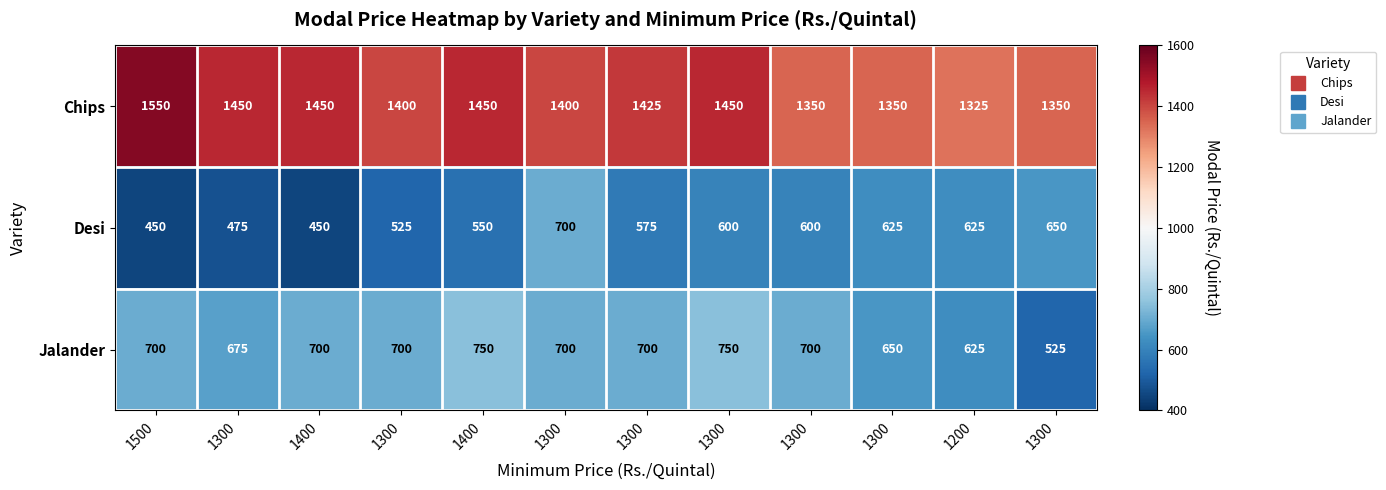

At which category is the sum across all series the highest?

1300